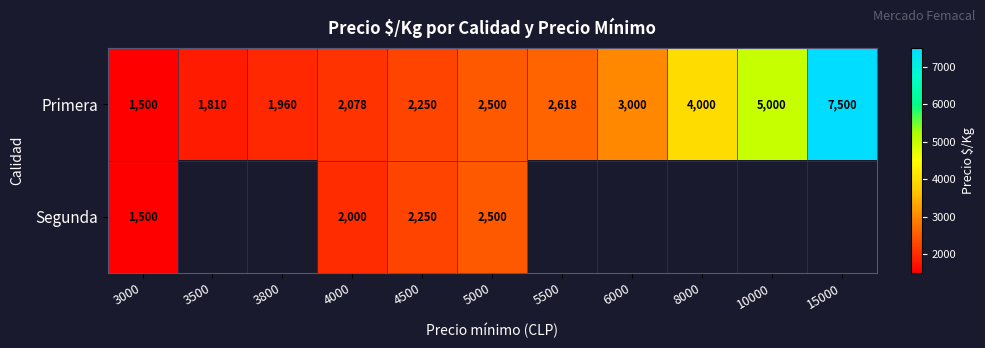

What is the difference between the second highest and minimum values in the Primera series?

3500